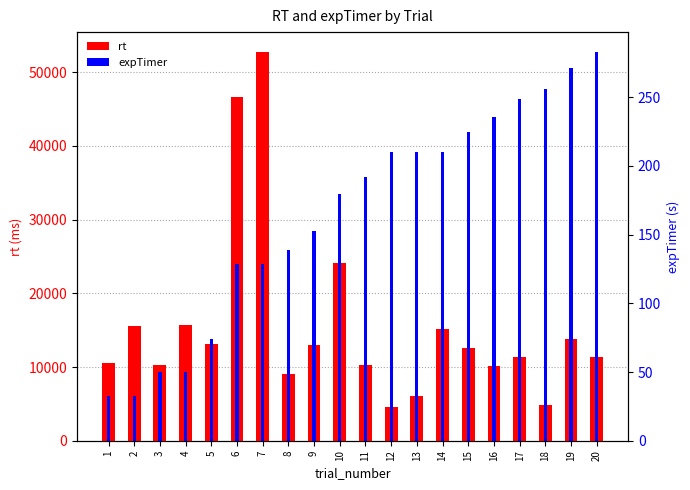

At which label does expTimer first exceed 191?

11